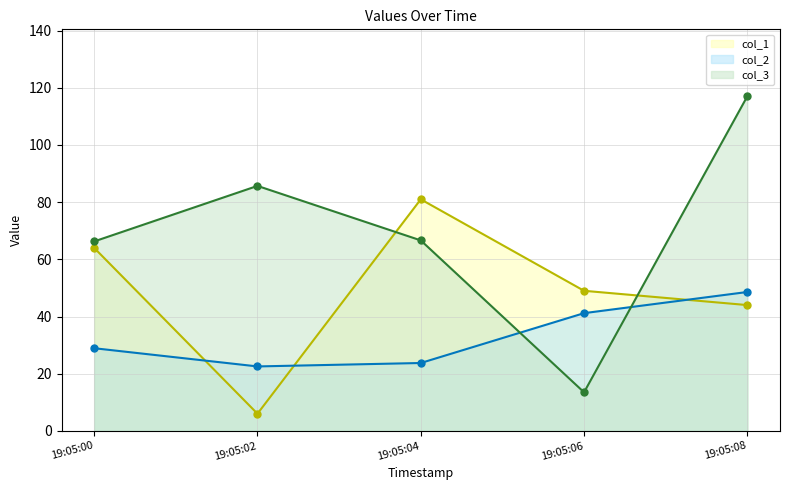

How many data points does each series have?

5